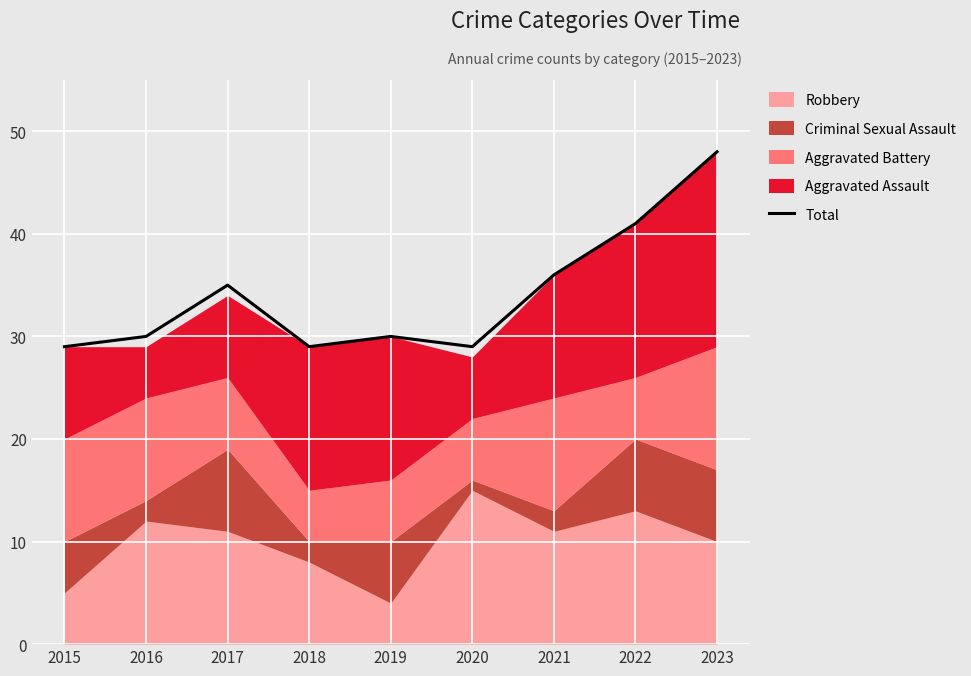

Which has a higher value, 2021 or 2017?

2021